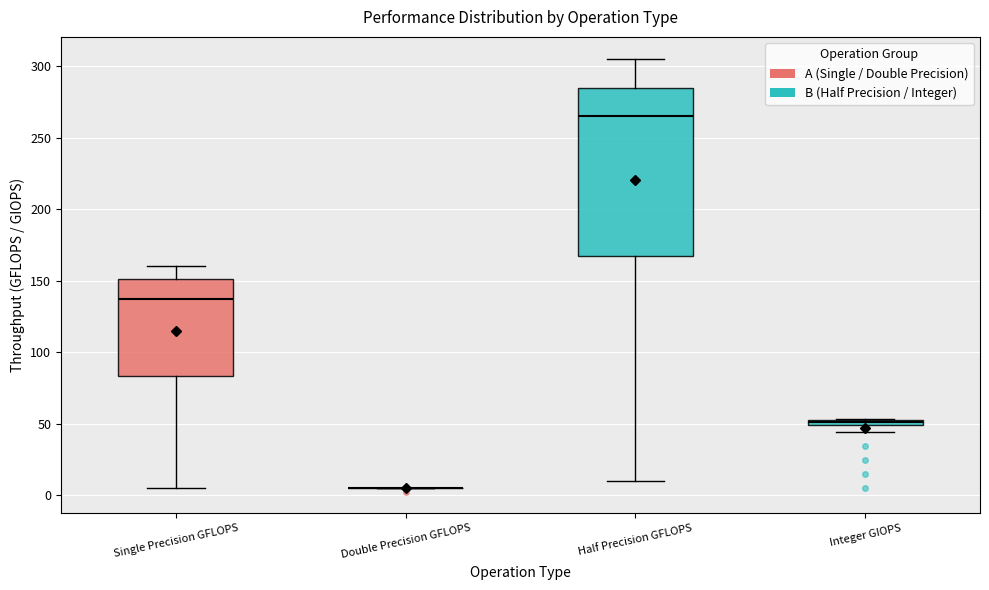

Where does the lower whisker of the box for Half Precision GFLOPS end on the y-axis? The values are not printed on the chart, so give them approximately, as read against the axis.

10